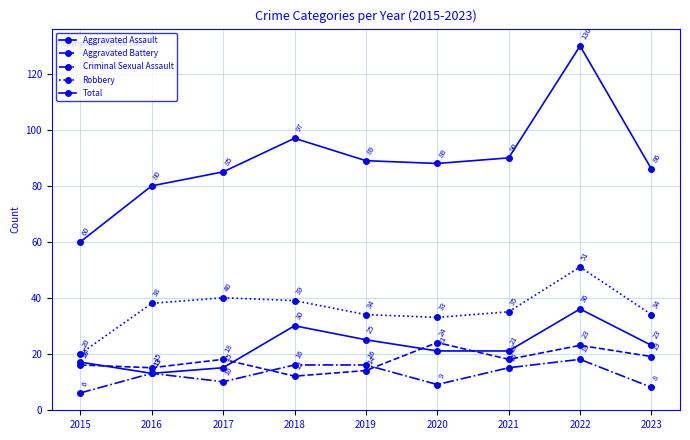

At which label is Aggravated Battery closest to 18?

2017